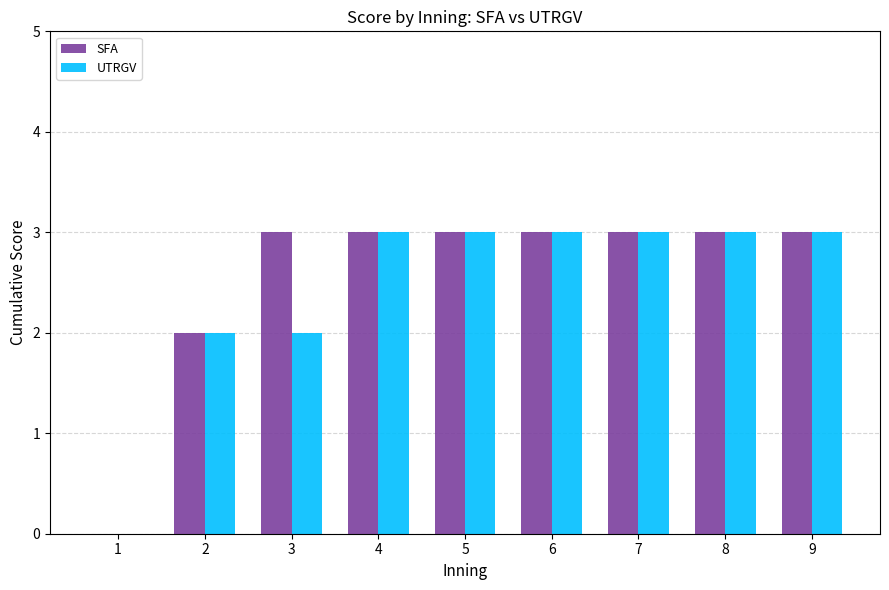

Which series changed the most between 3 and 6?

UTRGV